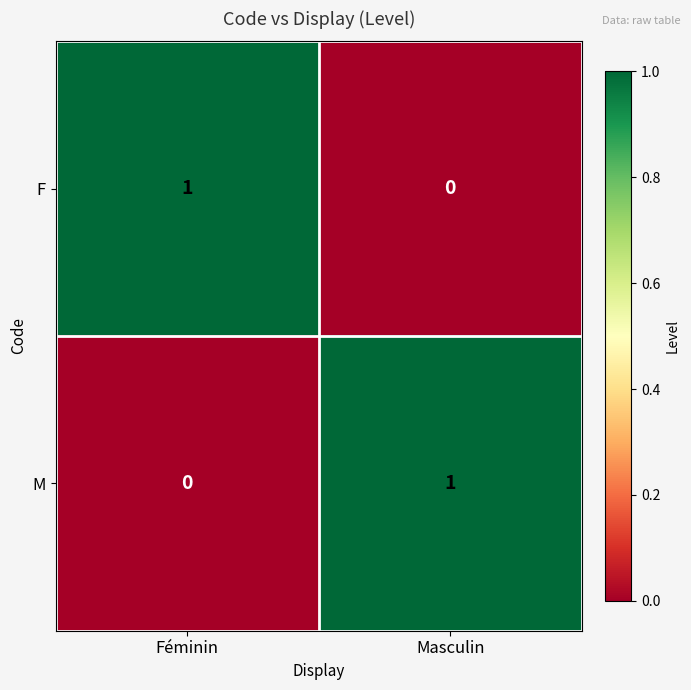

At Féminin, list the series in order from largest to smallest.

F, M